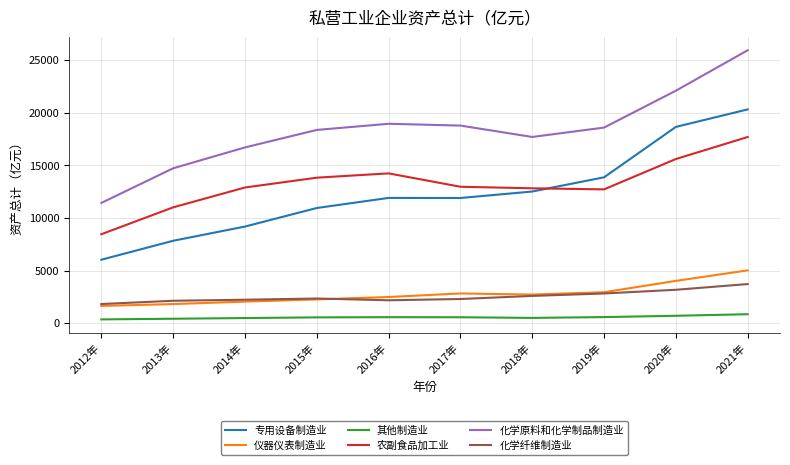

At which category is the sum across all series the highest?

2021年